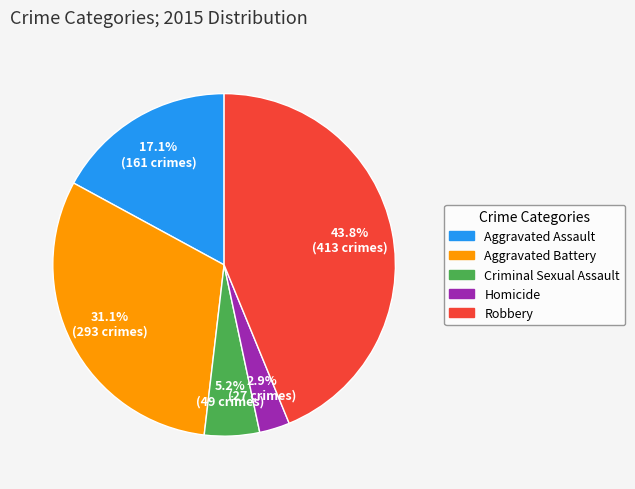

Is Aggravated Assault the majority of the pie?

No